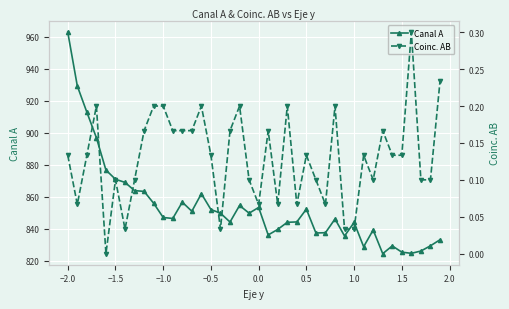

How many series are shown in this chart?

2